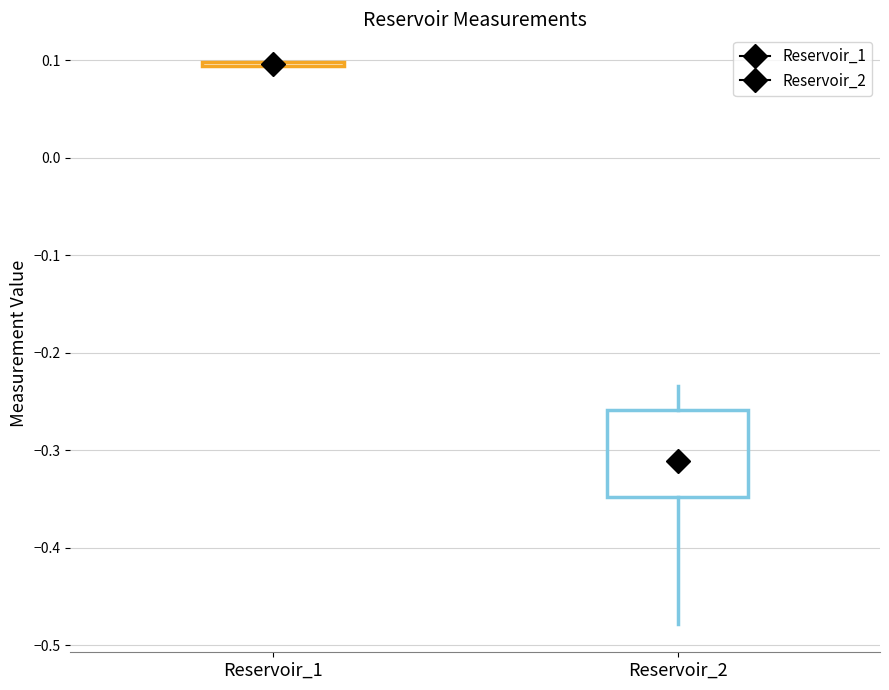

Where is the lower edge of the box for Reservoir_1 on the y-axis? The values are not printed on the chart, so give them approximately, as read against the axis.

0.09